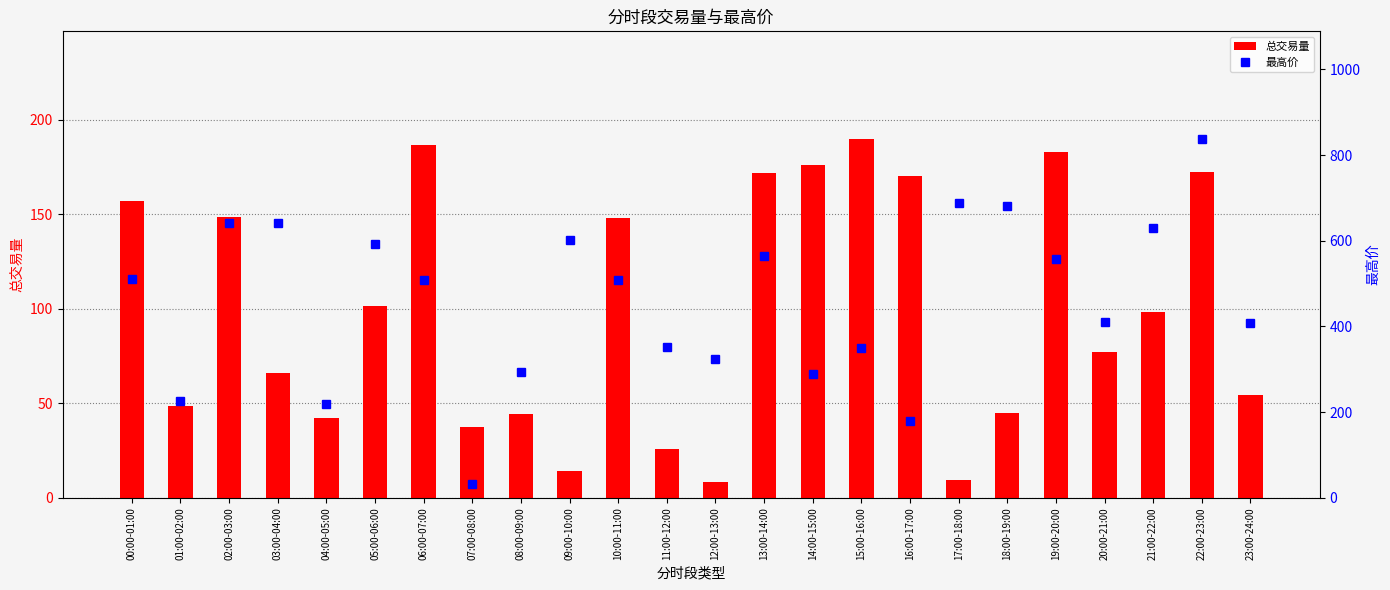

What position from the right is 17:00-18:00?

7